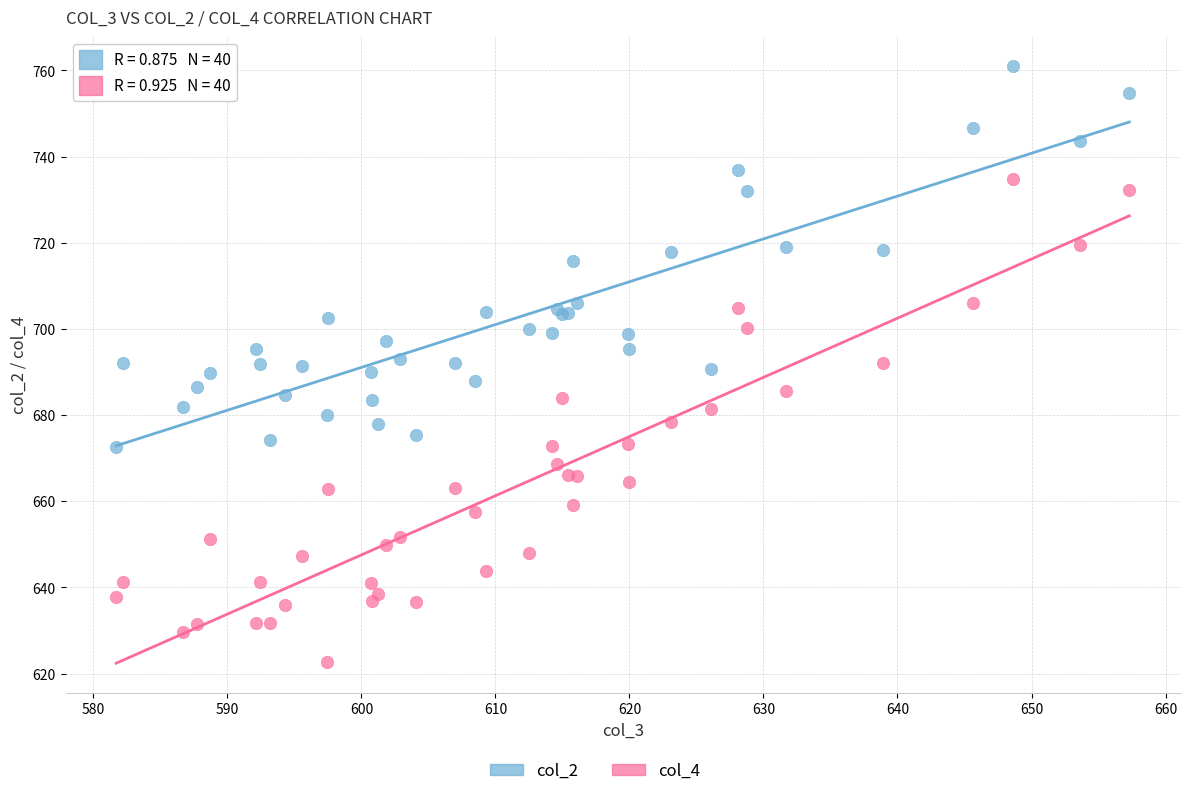

Which series reaches the maximum Y coordinate?

col_2